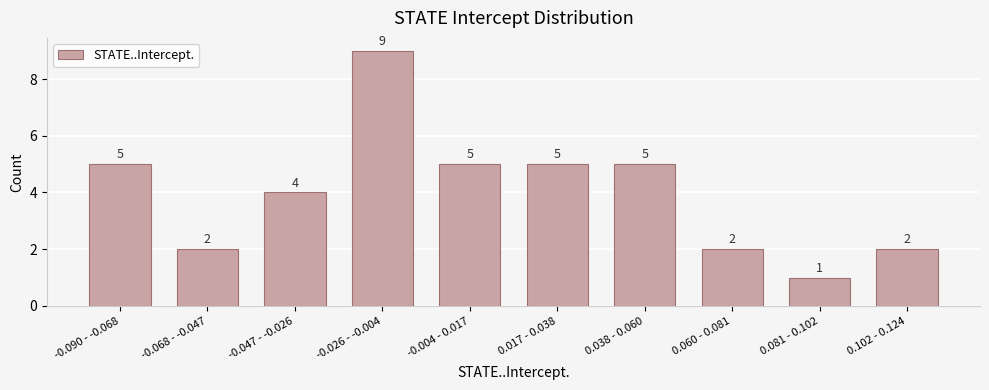

Reading left to right, extract all data points from this chart.

-0.090 - -0.068=5	-0.068 - -0.047=2	-0.047 - -0.026=4	-0.026 - -0.004=9	-0.004 - 0.017=5	0.017 - 0.038=5	0.038 - 0.060=5	0.060 - 0.081=2	0.081 - 0.102=1	0.102 - 0.124=2